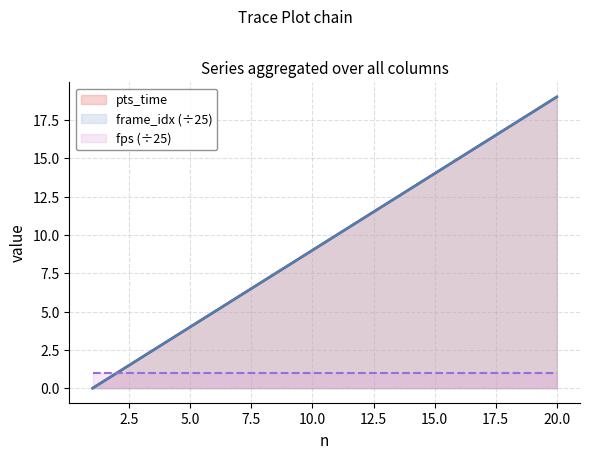

At how many categories does at least one series exceed 1?

18